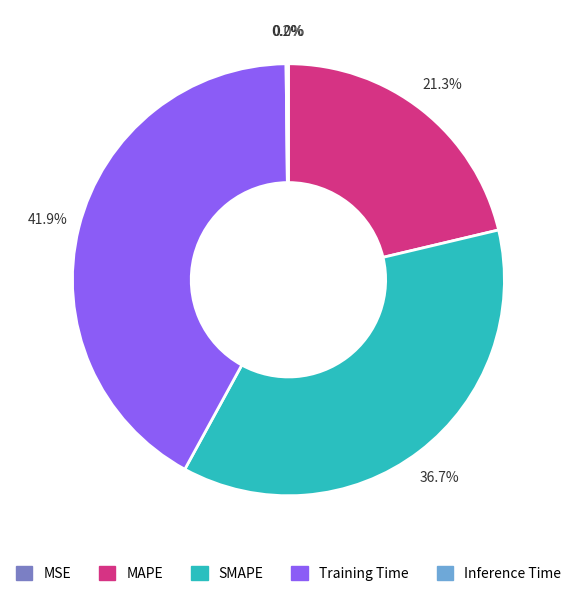

Do Training Time and SMAPE together represent more than half of the pie?

Yes